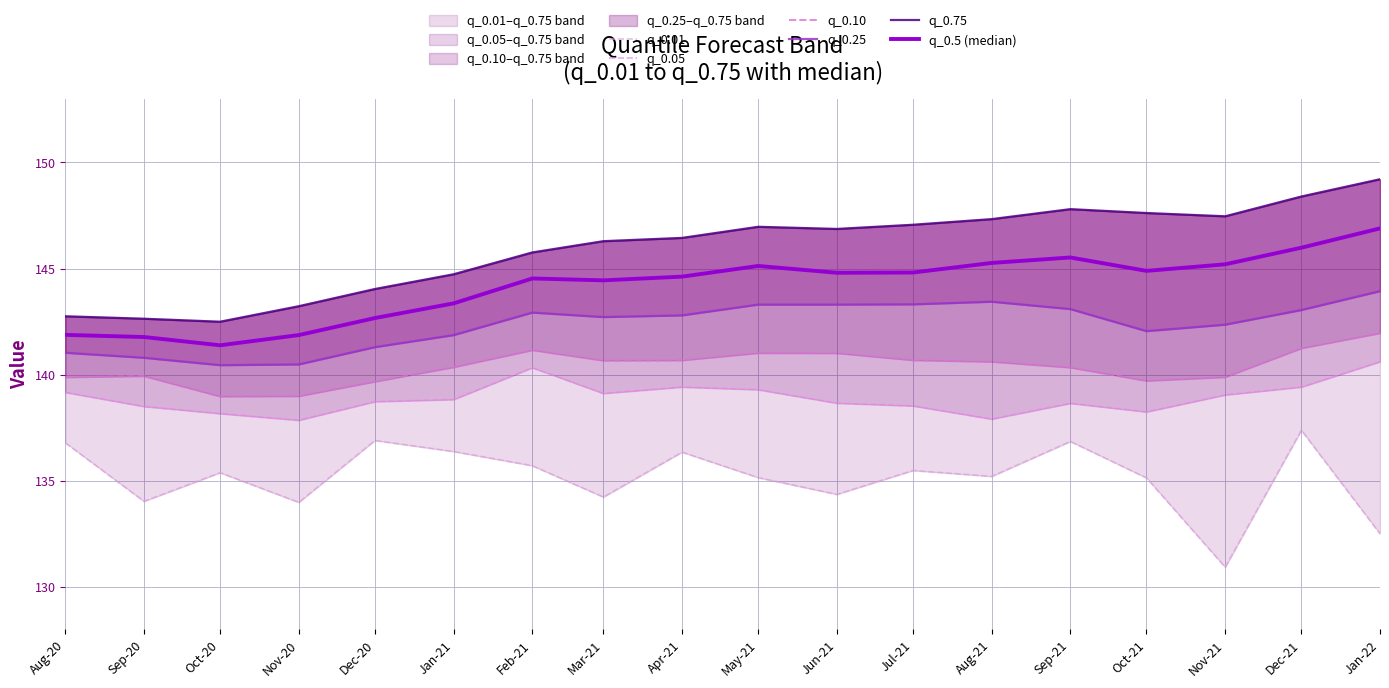

True or false: q_0.01 and q_0.5 (median) cross at least once.

False